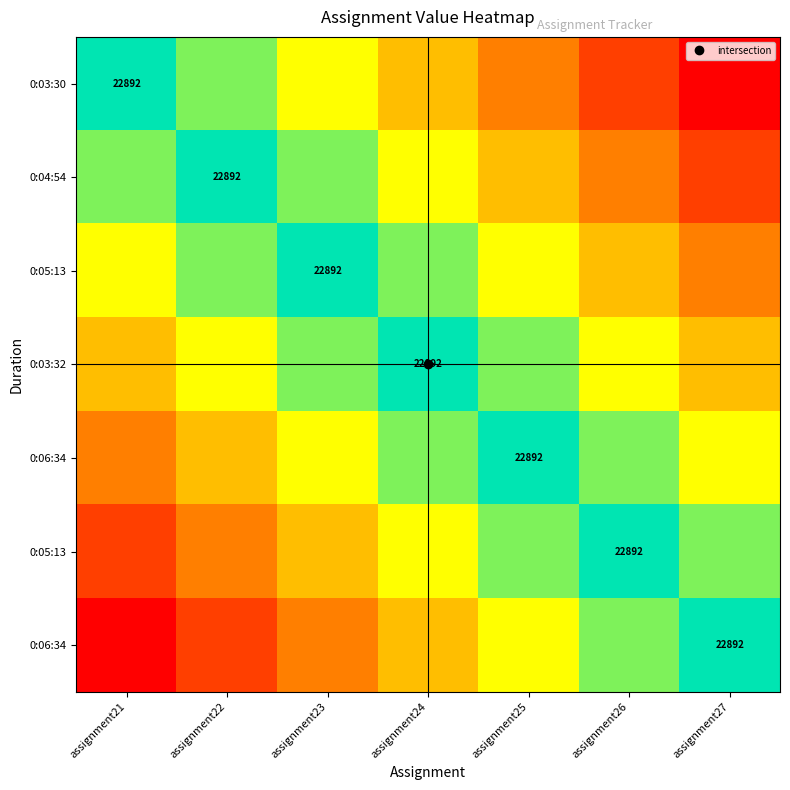

What is the difference between the highest and lowest values at assignment27?

1.0